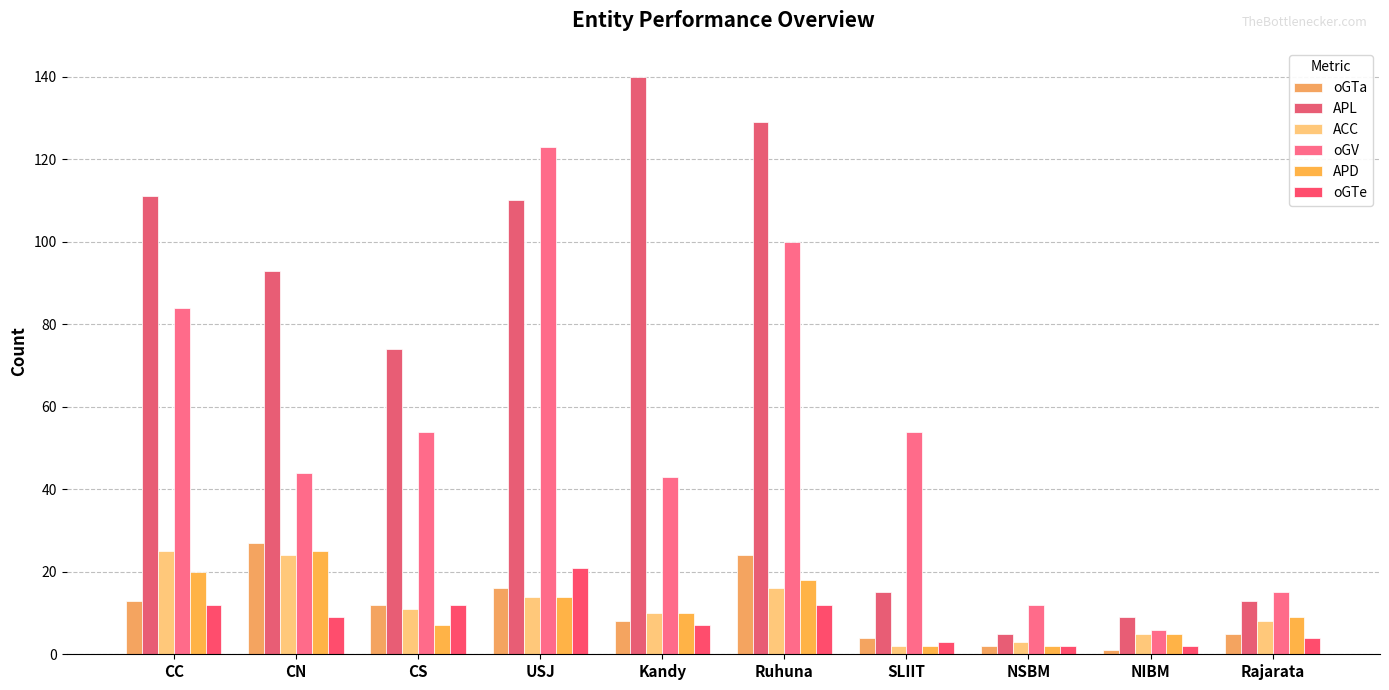

Count the number of data series in this chart.

6